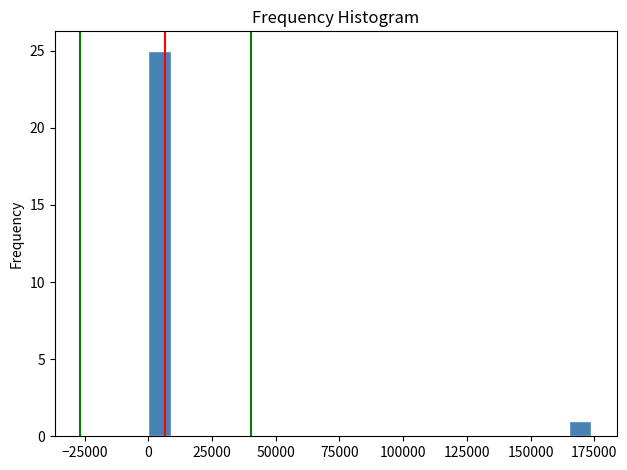

Around what value on the x-axis is the tallest bar? Give the approximate position of its centre, as read against the axis.

5000